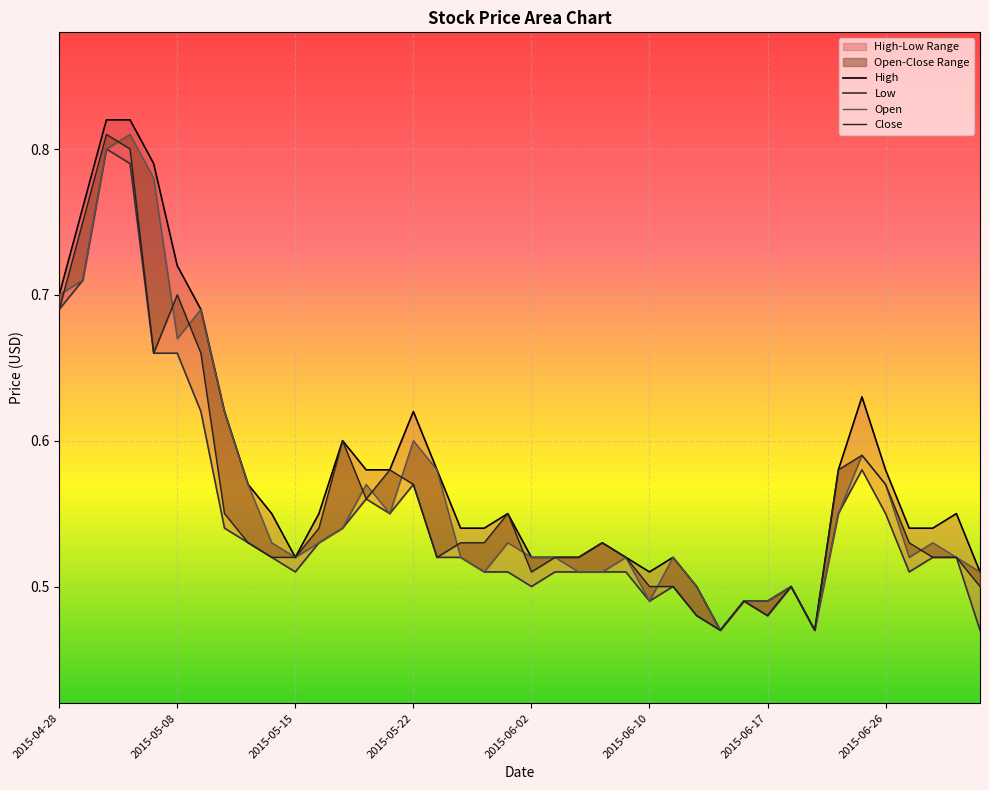

How many data points does each series have?

40